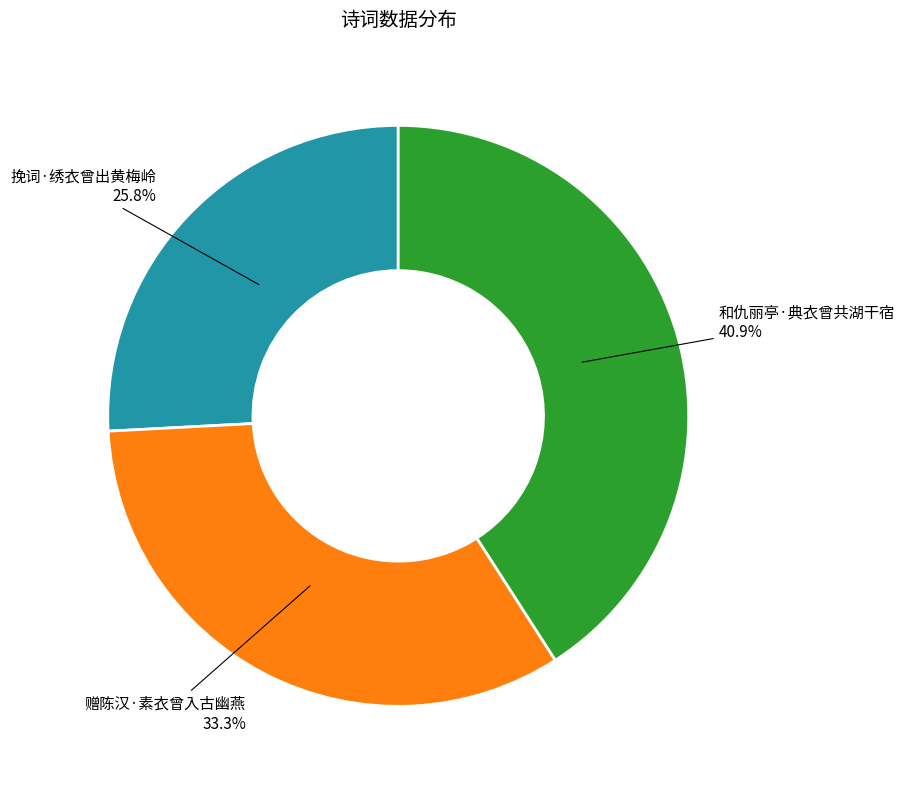

Is it true that 赠陈汉·素衣曾入古幽燕 is 33% of the pie?

True